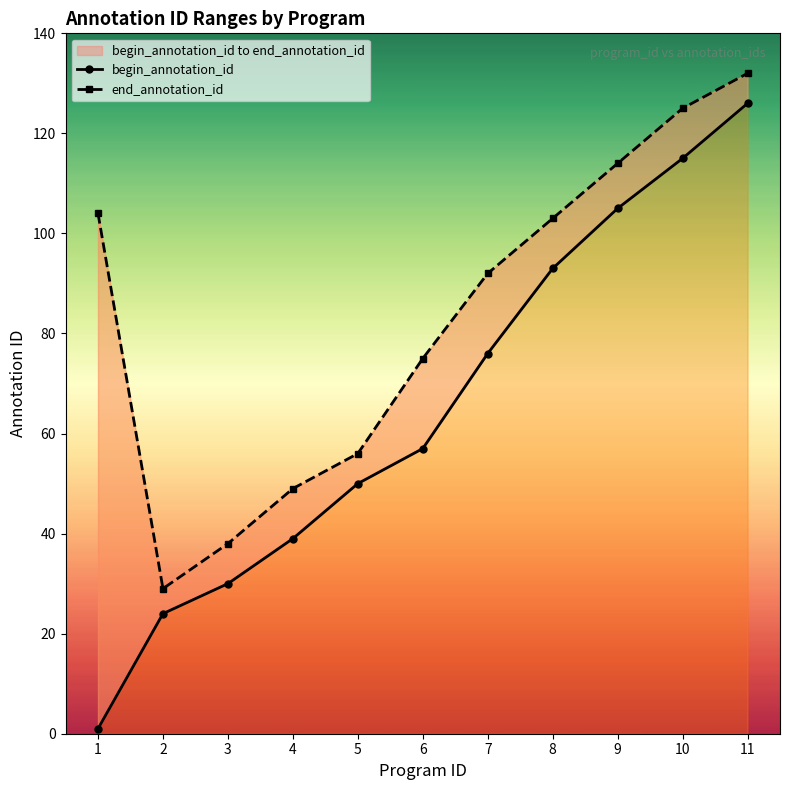

What is the value of the begin_annotation_id point at the 8th from the left?

93